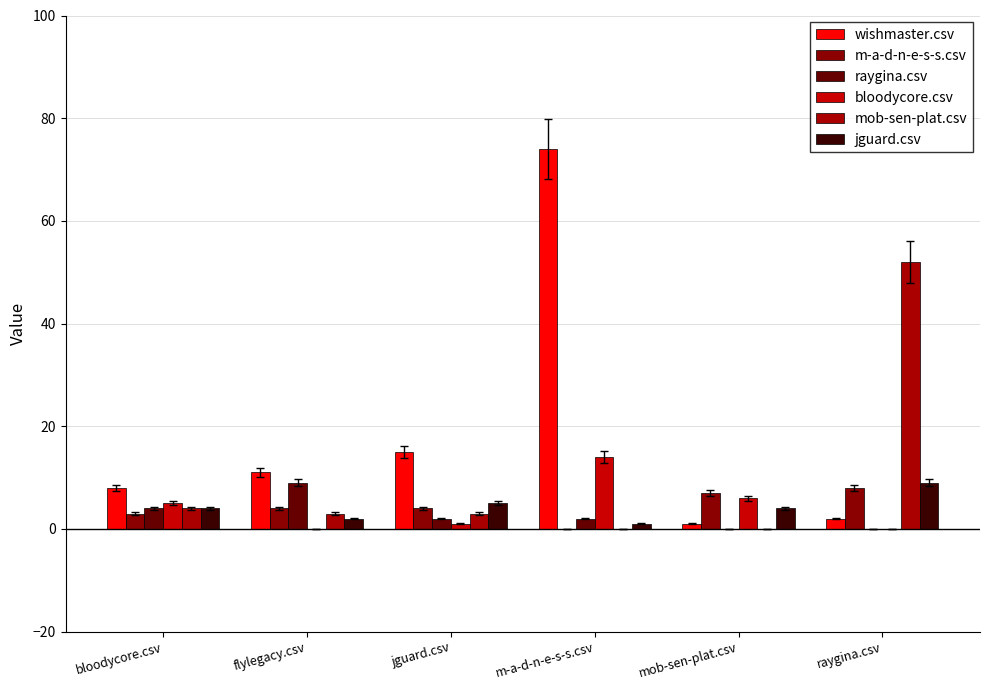

What are all the series names shown in the legend?

wishmaster.csv, m-a-d-n-e-s-s.csv, raygina.csv, bloodycore.csv, mob-sen-plat.csv, jguard.csv